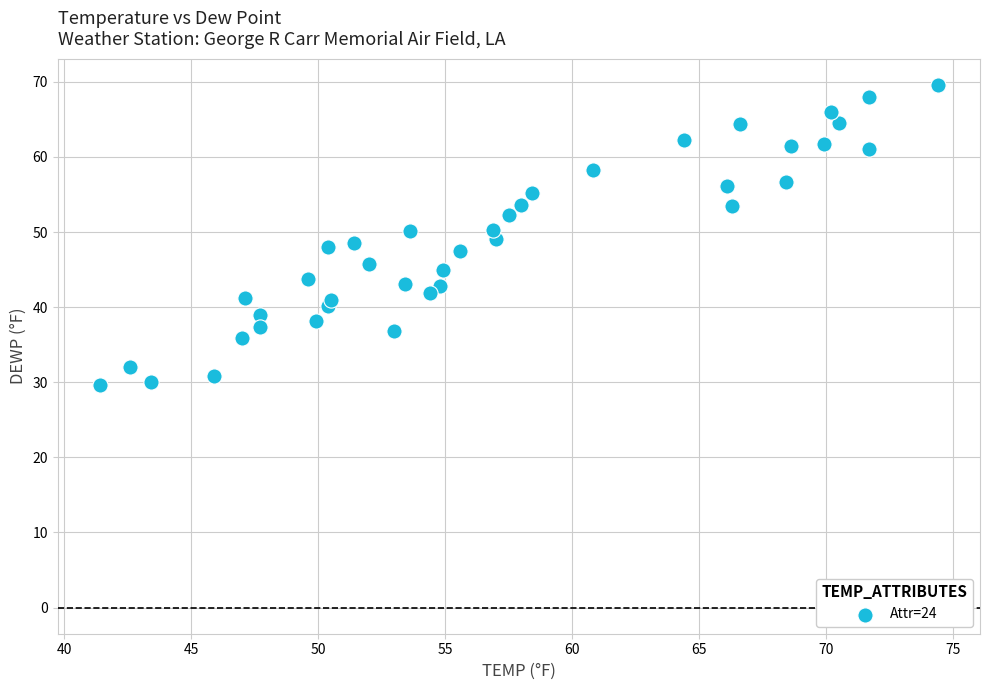

What is the range of X values (max minus min)?

33.0